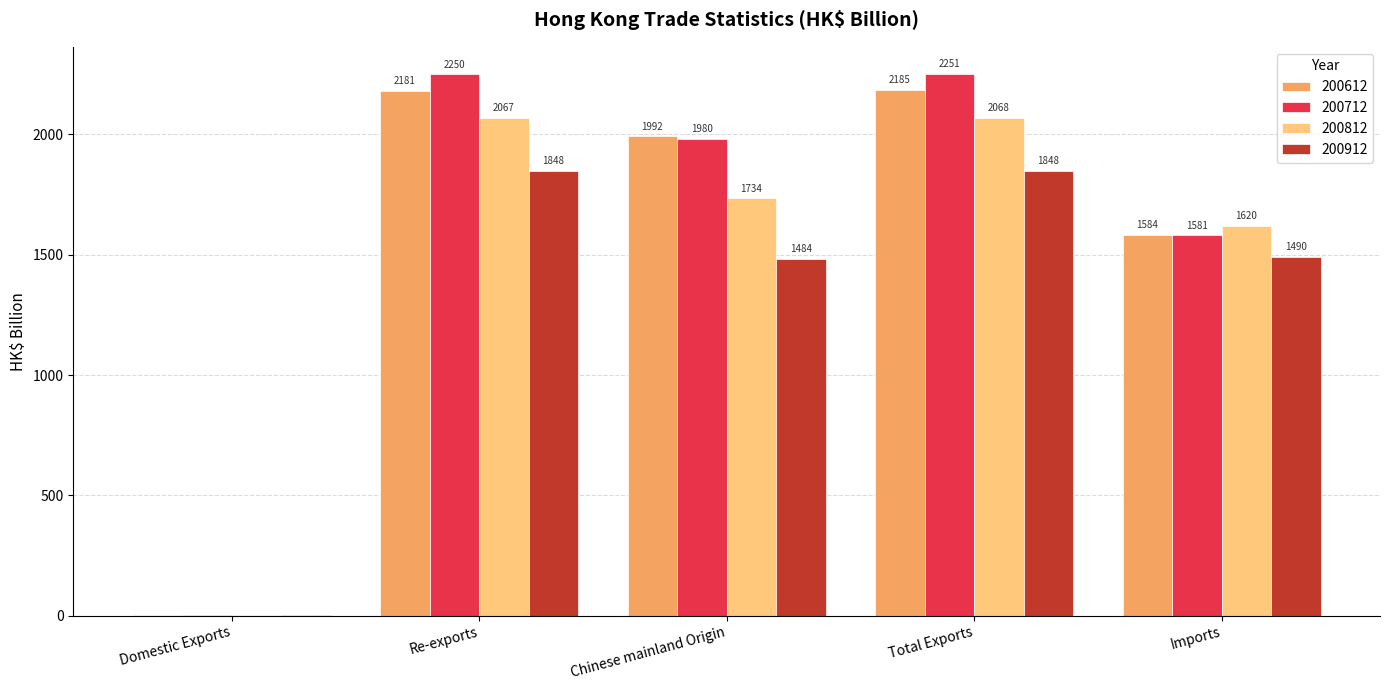

At which category does the chart reach its peak across all series?

Total Exports